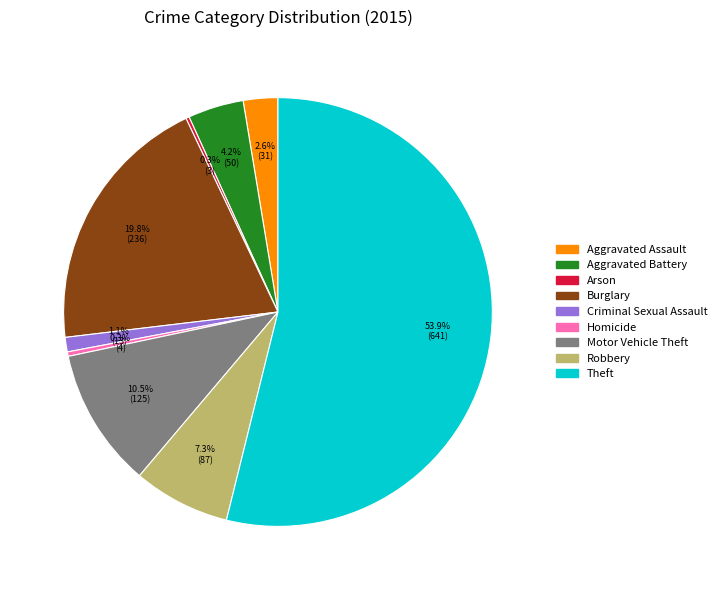

To the nearest percent, what is the average slice percentage?

11%